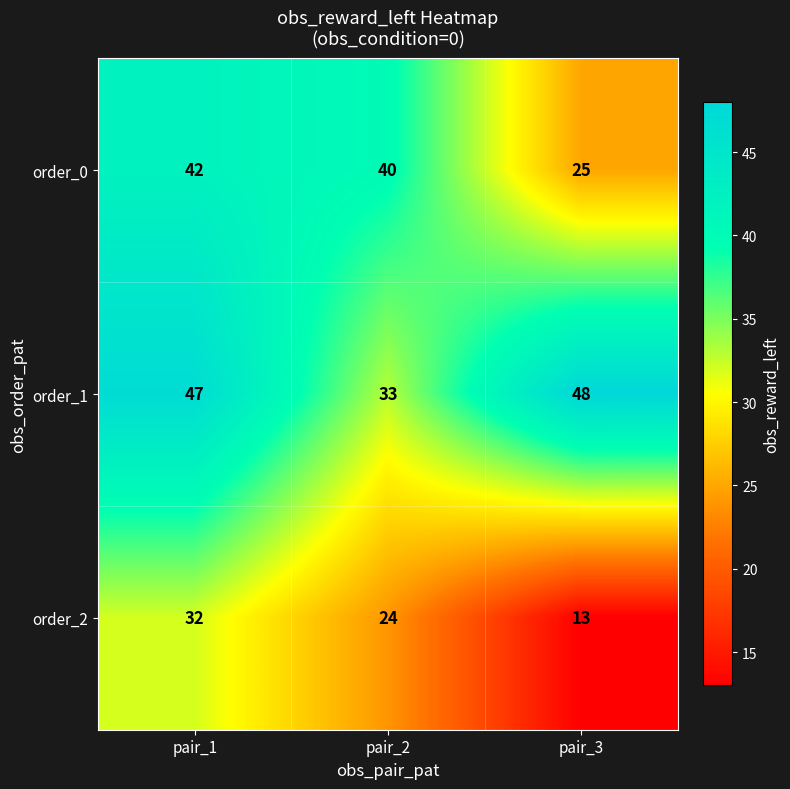

Which category has the lowest value across all series?

pair_3